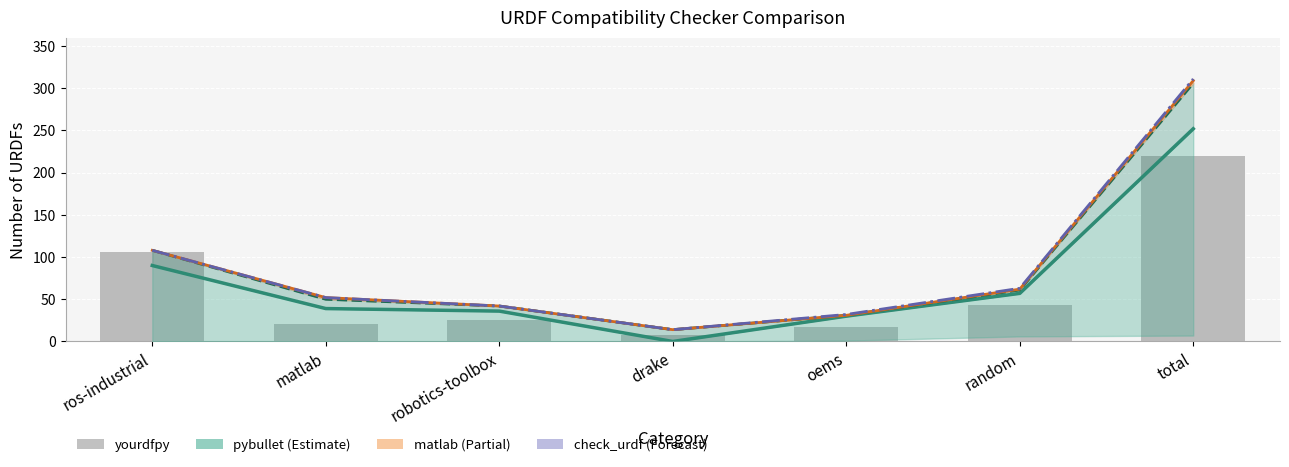

At which label does the data first exceed 25?

ros-industrial